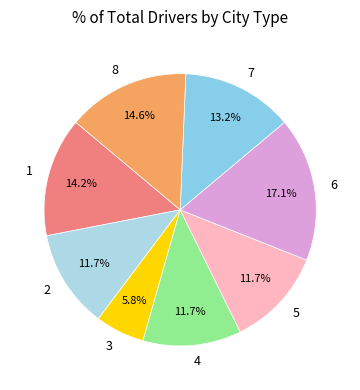

Is it true that 8 is 15% of the pie?

True